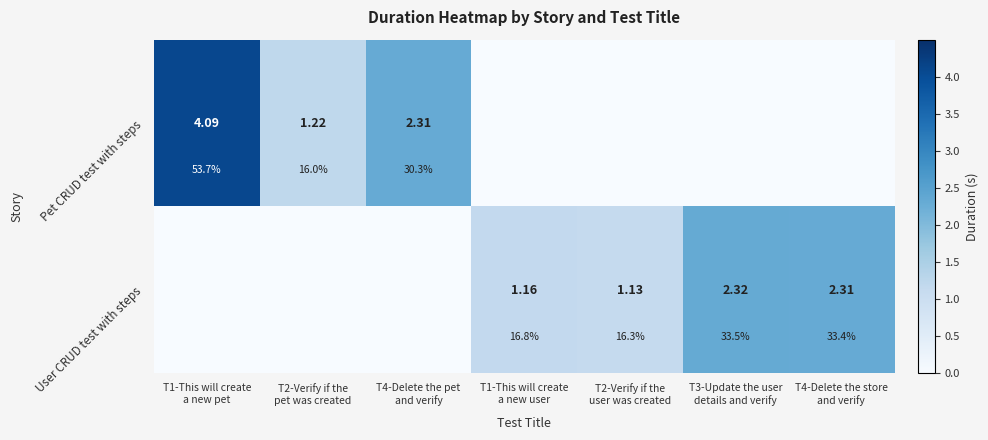

The value of Pet CRUD test with steps at T2-Verify if the user was created is 0.0. True or false?

True